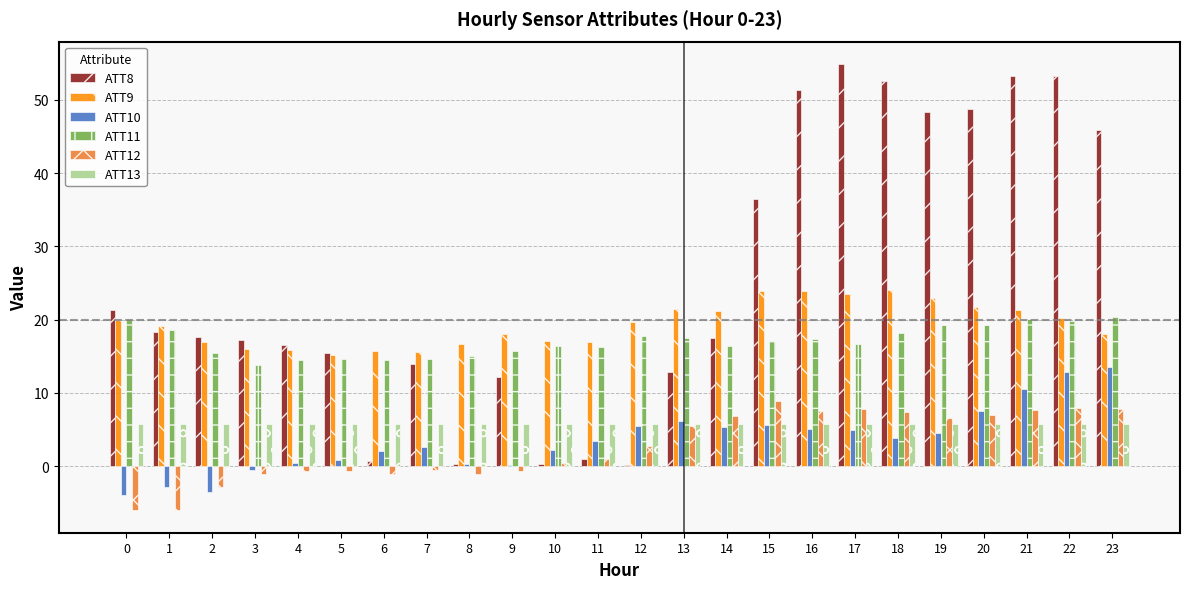

Is the value of ATT9 at 11 greater than the value of ATT12 at 4?

Yes